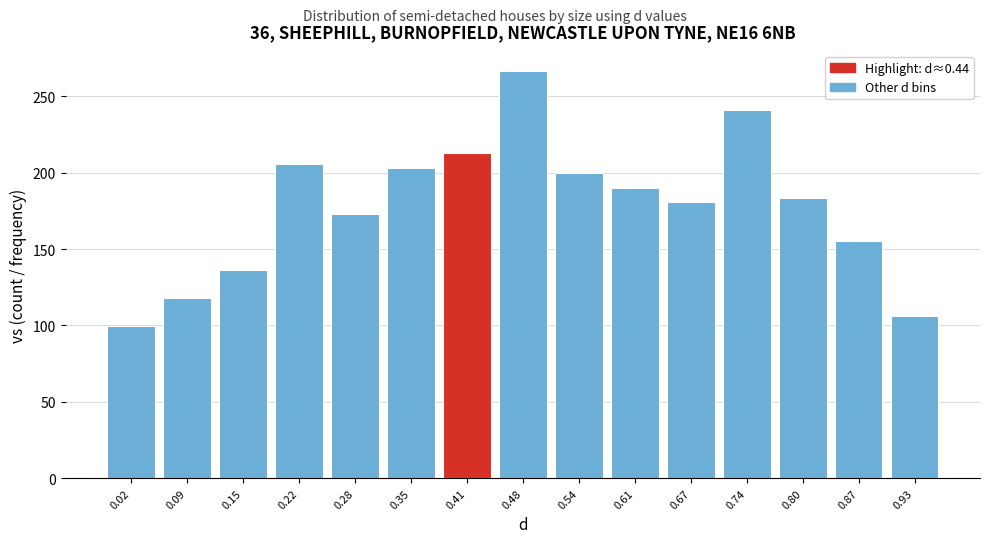

Reading left to right, transcribe all the data shown in this chart.

0.02=99.4	0.09=118.1	0.15=136.2	0.22=205.5	0.28=173.2	0.35=202.7	0.41=212.6	0.48=266.4	0.54=200.1	0.61=190.2	0.67=180.5	0.74=240.9	0.80=183.5	0.87=155.0	0.93=106.0